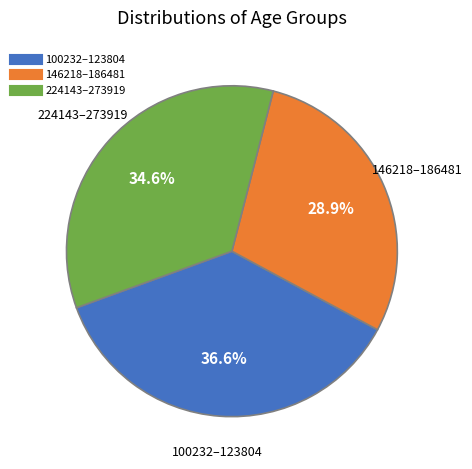

Does any single category account for the majority?

No